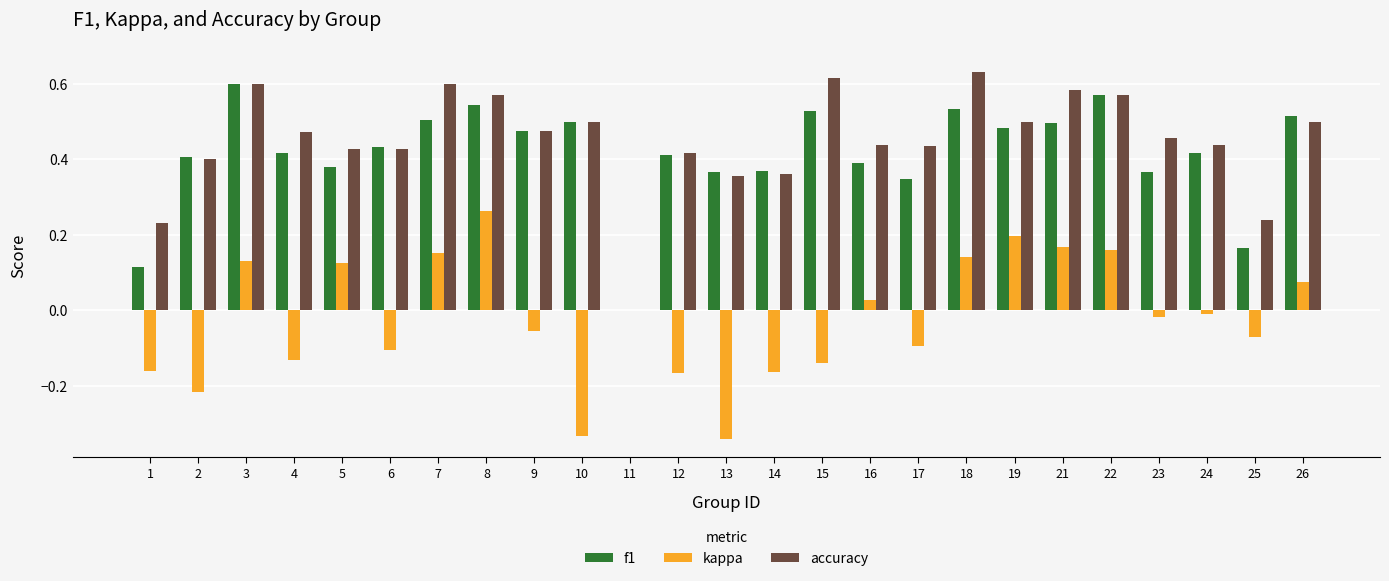

True or false: kappa has a value of 0.3 at 19.

False